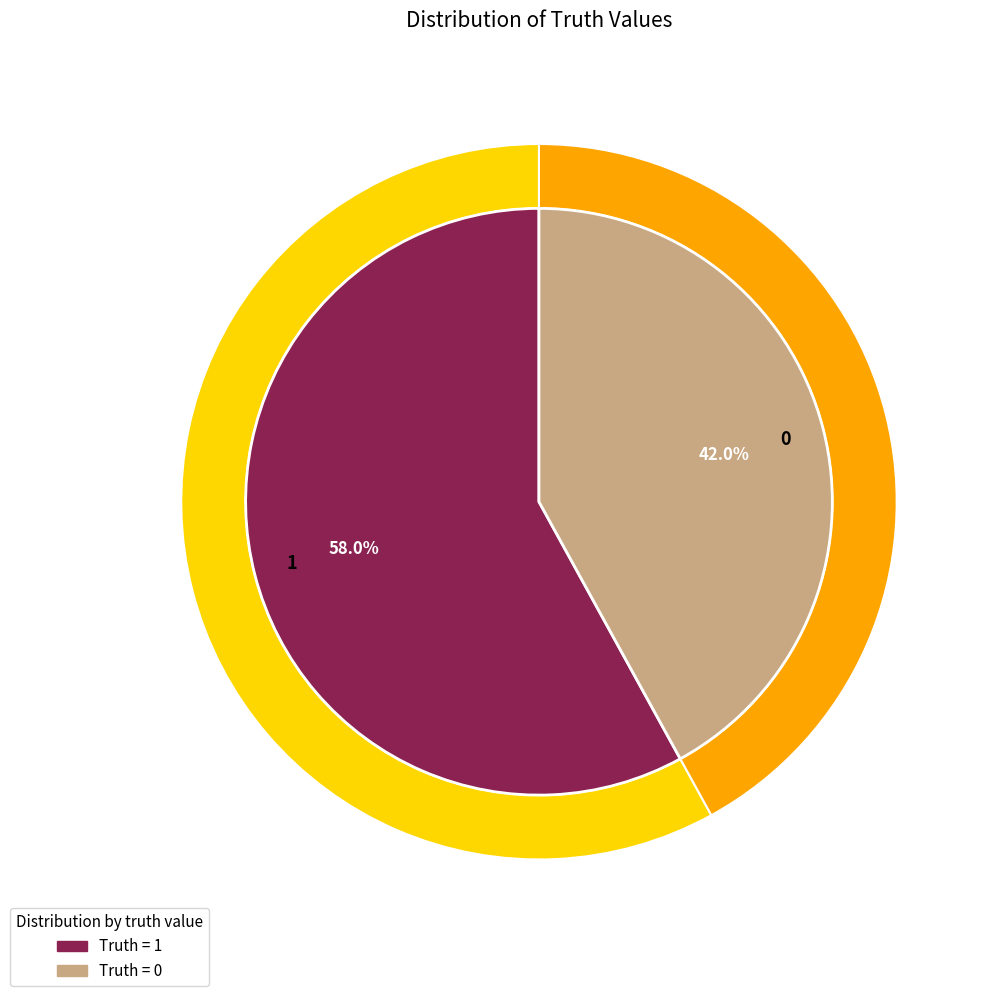

What is the ratio of the value at 1 to the value at 0?

1.4